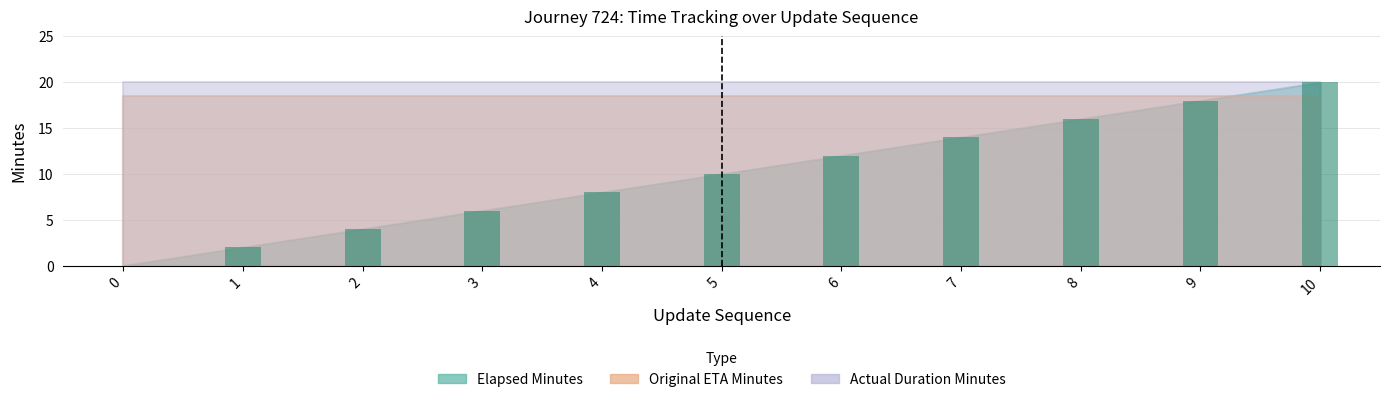

What is the change in value from 1 to 10?

+18